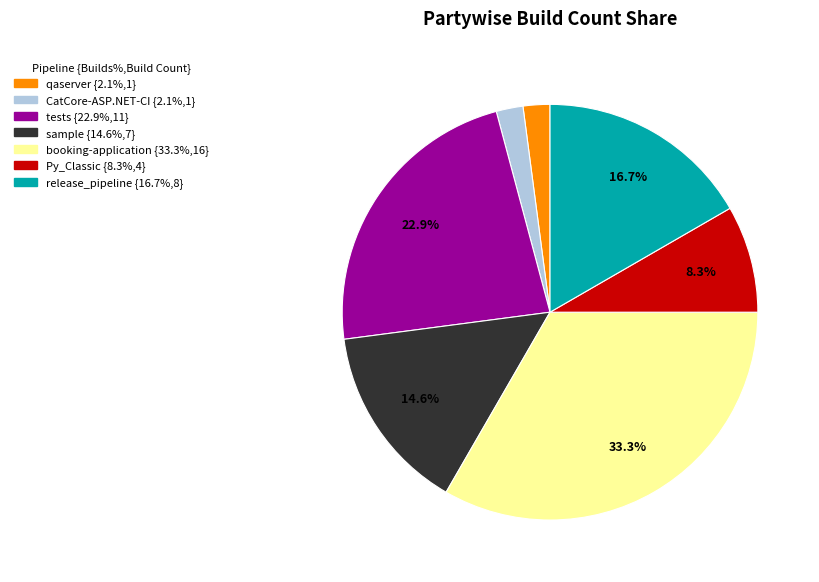

Does any single category account for the majority?

No